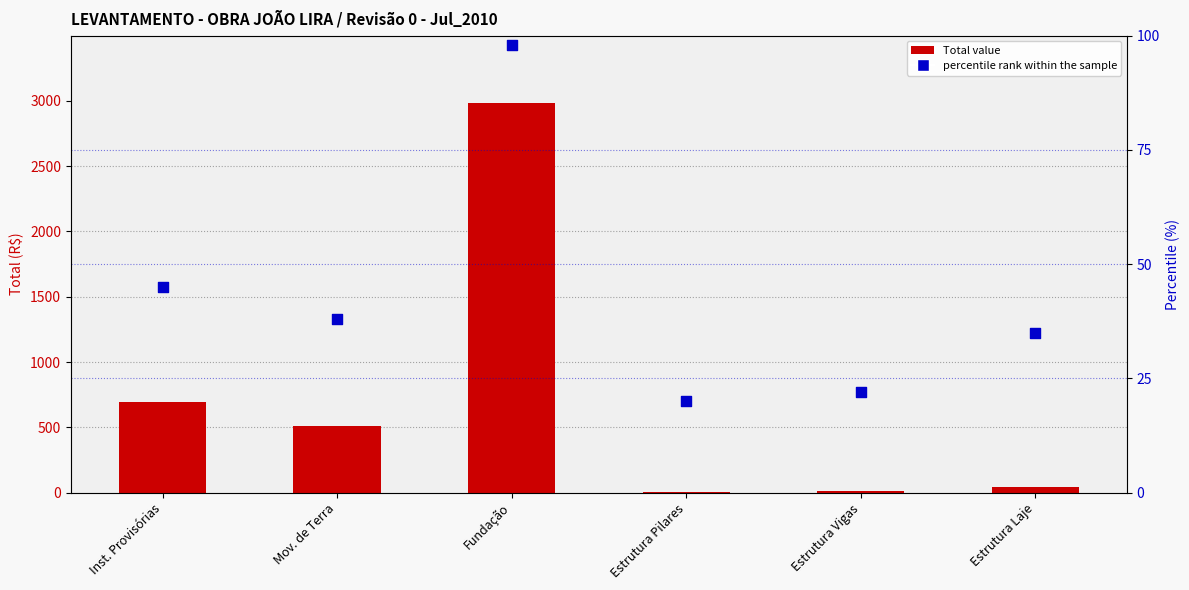

Which series contains the lowest Y value?

Total value